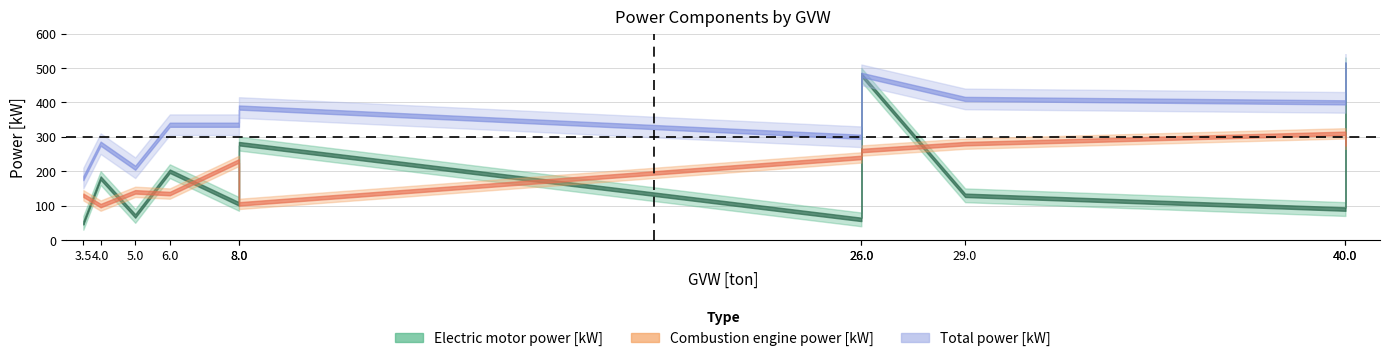

Rank the series at 3.5 from lowest to highest value.

Electric motor power [kW], Combustion engine power [kW], Total power [kW]